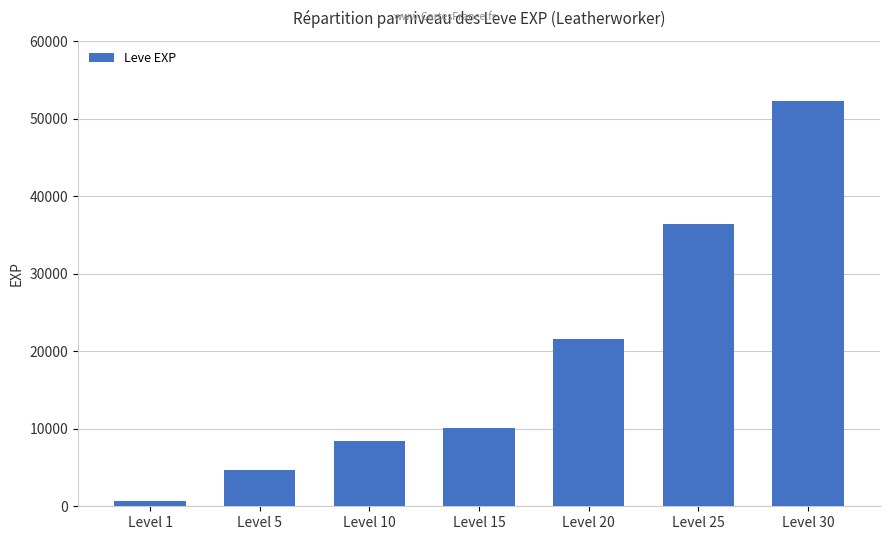

Rank the categories by value from highest to lowest.

Level 30, Level 25, Level 20, Level 15, Level 10, Level 5, Level 1